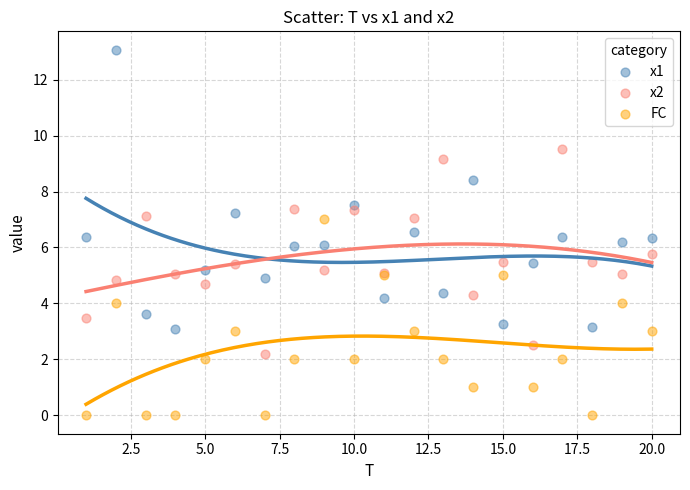

Which series has the largest Y range (max minus min)?

x1